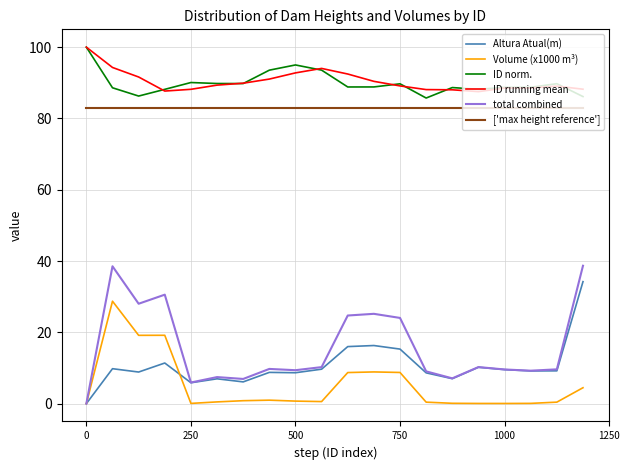

What is the sum of all ID running mean values?

1808.9